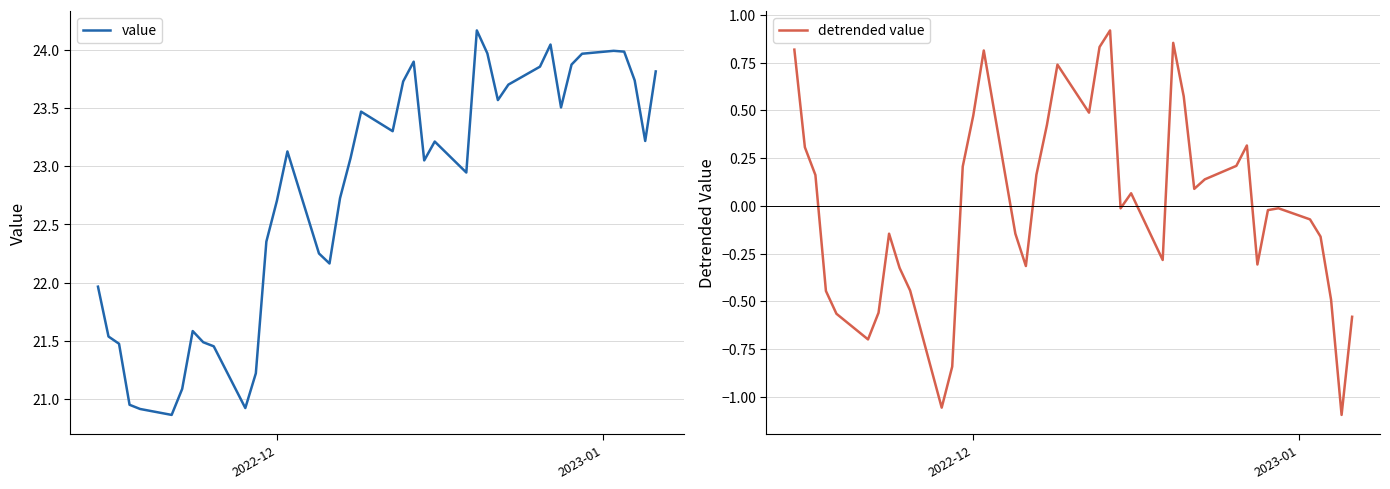

True or false: detrended value and value cross at least once.

False